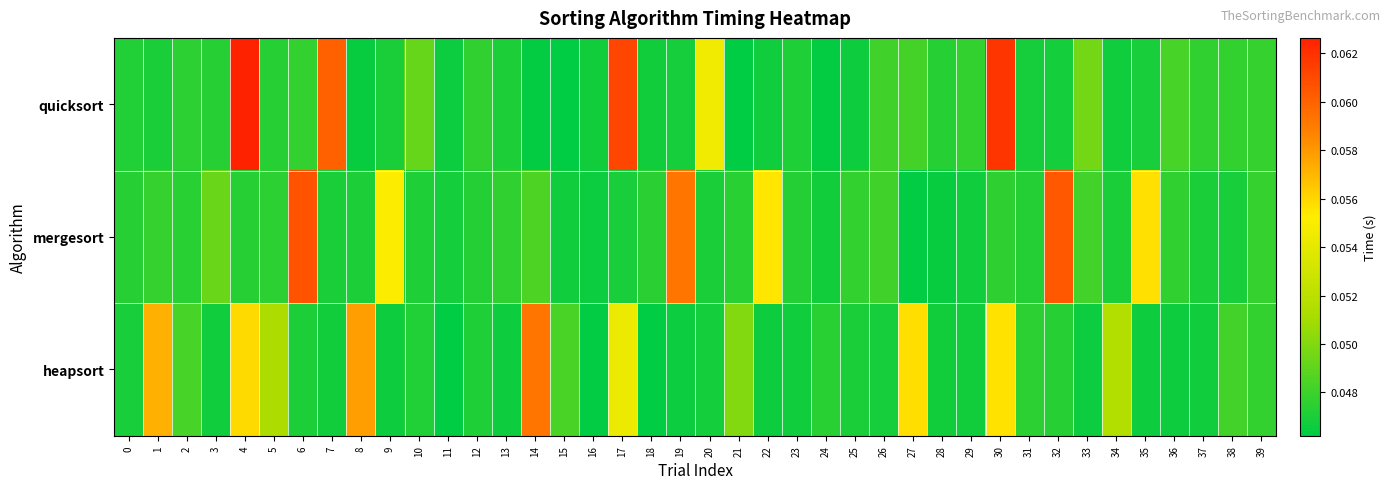

Which series has the largest range (max minus min)?

quicksort